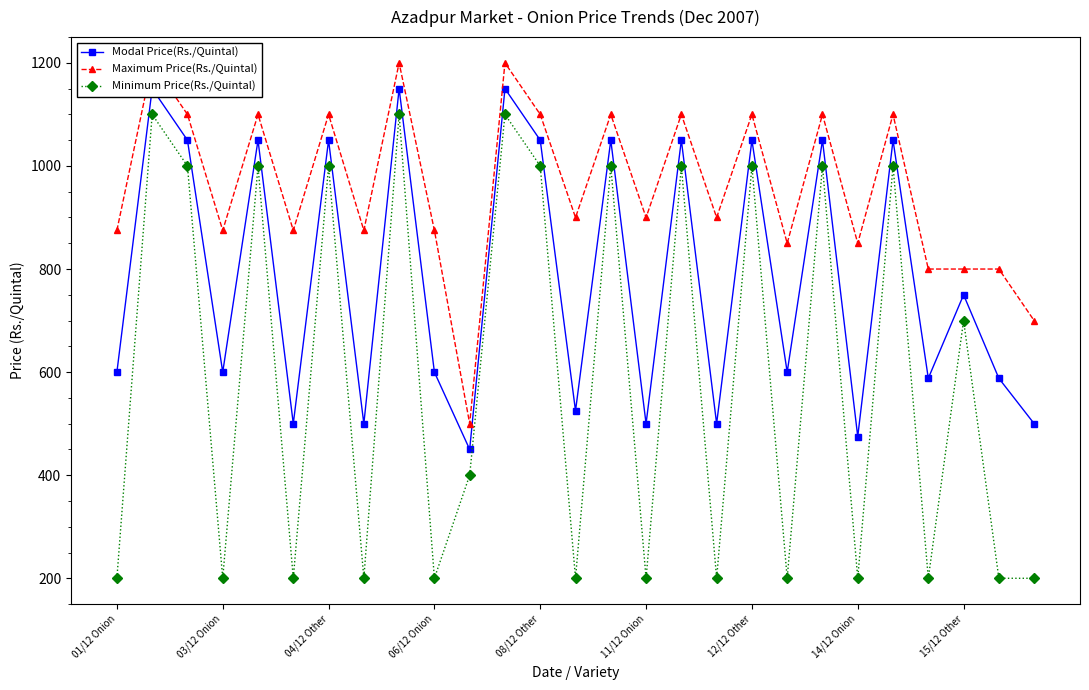

Is the value of Maximum Price(Rs./Quintal) at 26 greater than the value of Minimum Price(Rs./Quintal) at 13?

Yes